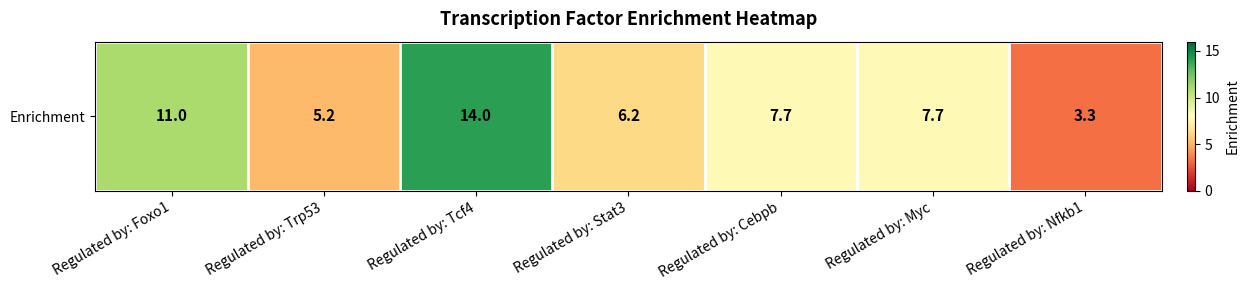

List the labels in order of value, largest first.

Regulated by: Tcf4, Regulated by: Foxo1, Regulated by: Cebpb, Regulated by: Myc, Regulated by: Stat3, Regulated by: Trp53, Regulated by: Nfkb1